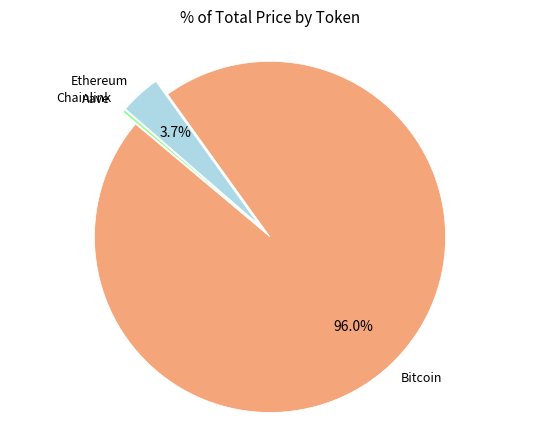

Does any single category account for the majority?

Yes